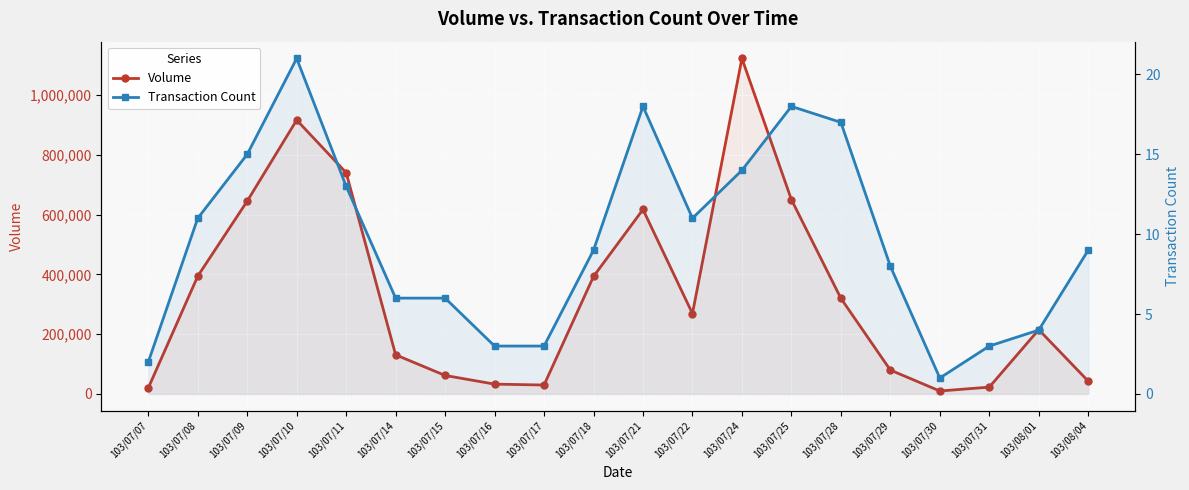

What is the value of the Transaction Count point at the 16th from the left?

8